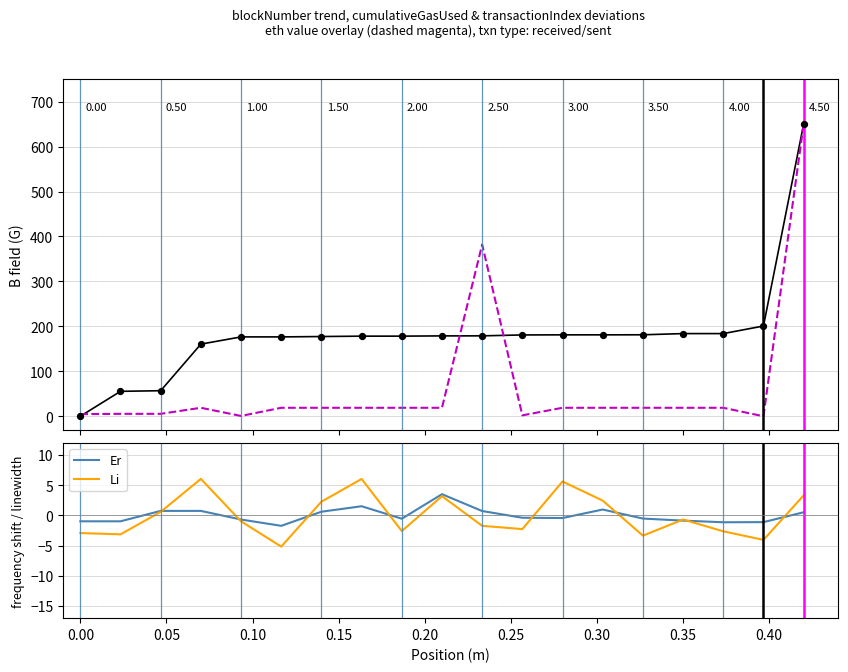

Is the value of blockNumber at 18 greater than the value of eth value (norm) at 0.20?

Yes